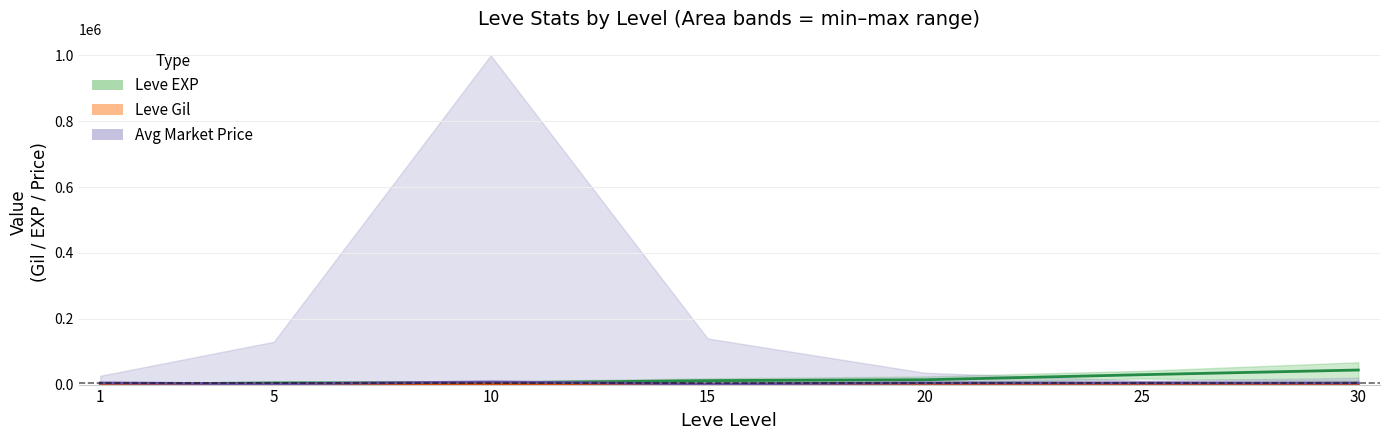

Rank the series at 20 from lowest to highest value.

Leve Gil (mid), Avg Price (mid), Leve EXP (mid)